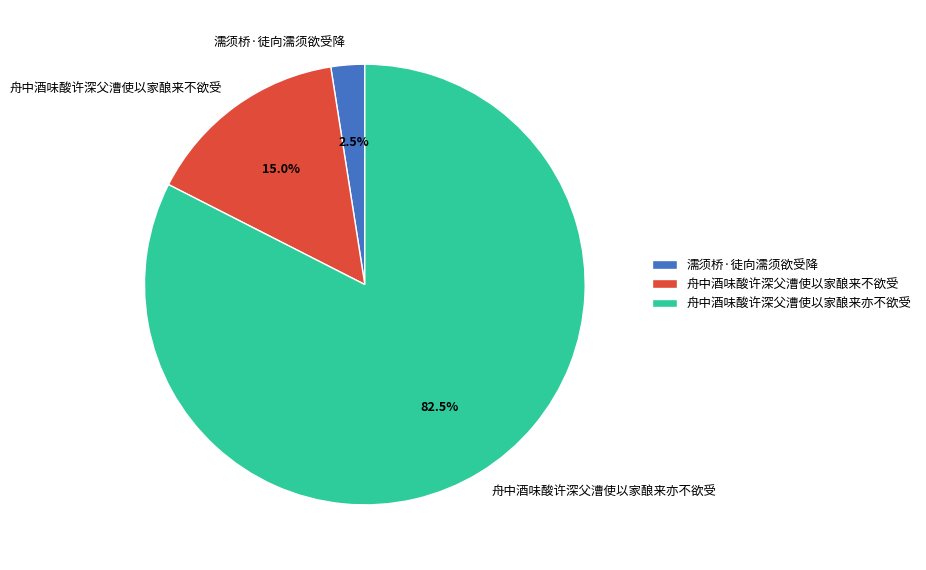

Does 舟中酒味酸许深父漕使以家酿来亦不欲受 account for over 50% of the chart?

Yes